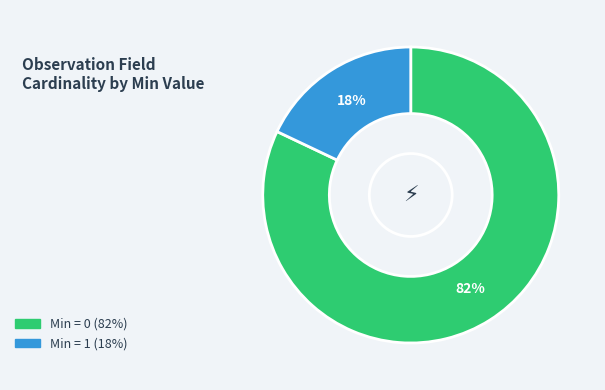

Combined, do Min = 1 (18%) and Min = 0 (82%) account for over 50%?

Yes